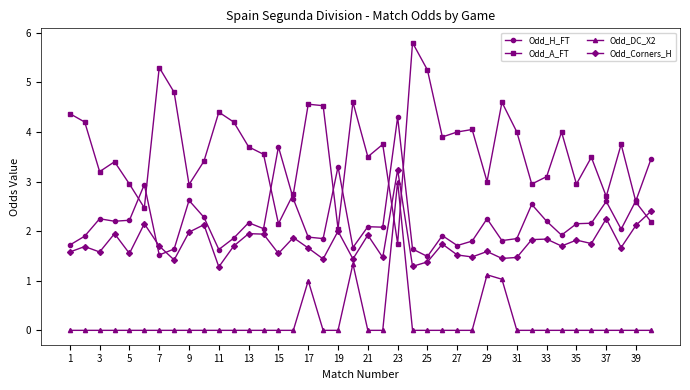

How many intersections are there between Odd_Corners_H and Odd_H_FT?

2